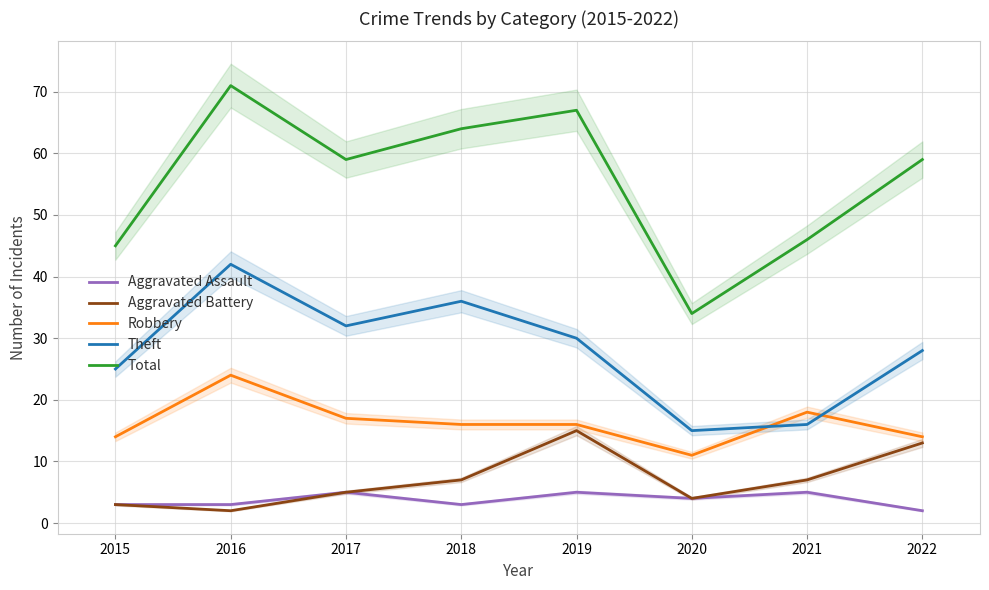

Between 2017 and 2020, which series saw the biggest shift?

Total